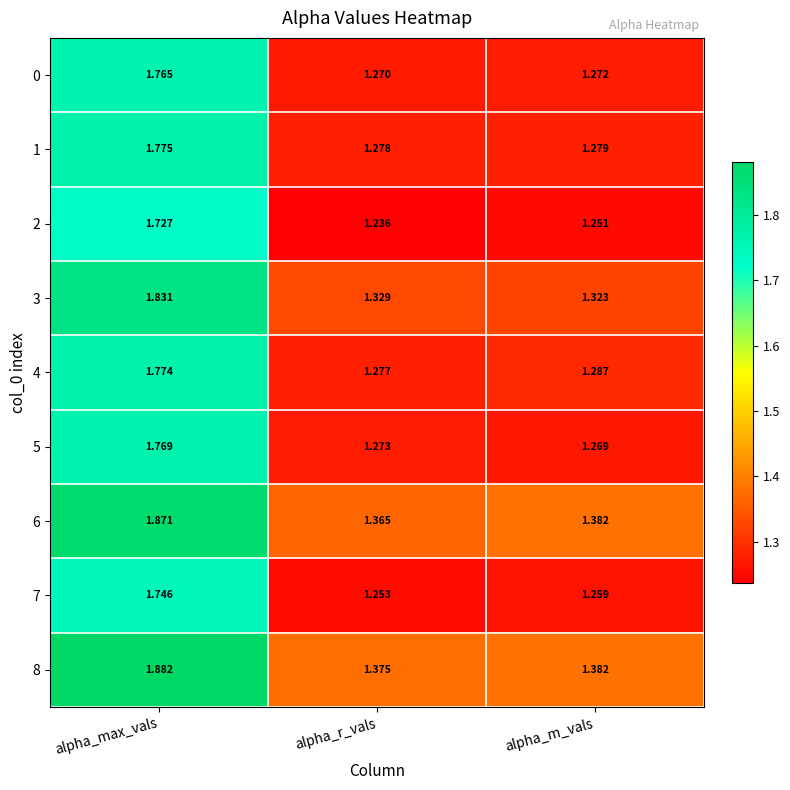

Where is 2 nearest to the value 1?

alpha_r_vals